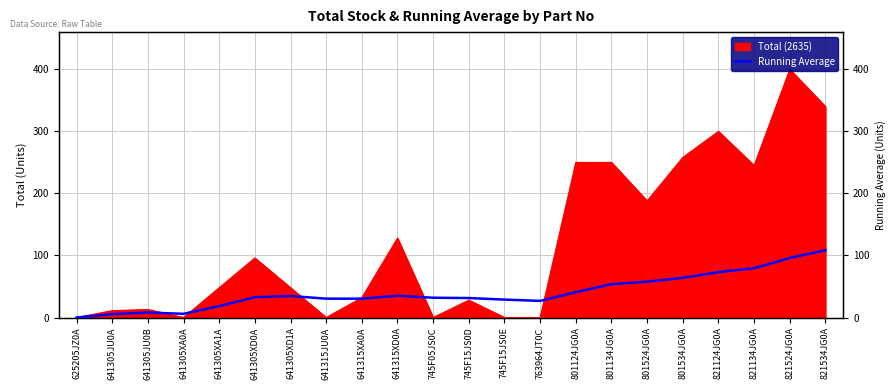

What is the average value?

40.6